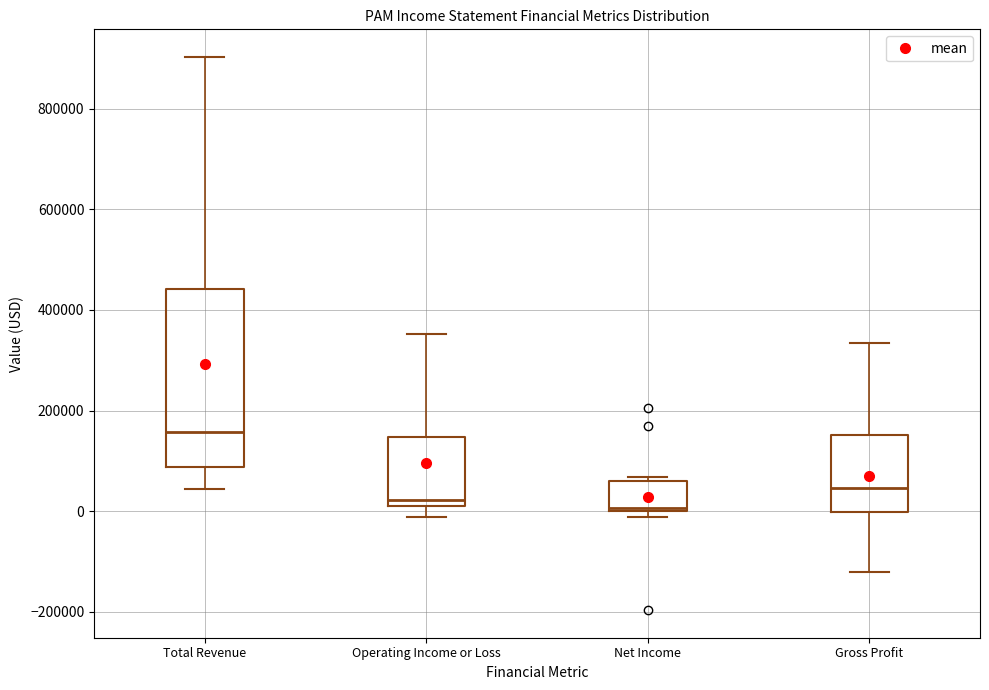

Reading left to right, read every box against the y-axis: the position of its median line, the range the box covers, and the ends of its whiskers. The values are not printed on the chart, so give them approximately, as read against the axis.

Total Revenue: median 160000, box 80000 to 440000, whiskers 40000 to 900000
Operating Income or Loss: median 20000 (just above the box's lower edge), box 20000 to 140000, whiskers -20000 to 360000
Net Income: median 0 (just above the box's lower edge), box 0 to 60000, whiskers -20000 to 60000 (just above the box's upper edge)
Gross Profit: median 40000, box 0 to 160000, whiskers -120000 to 340000